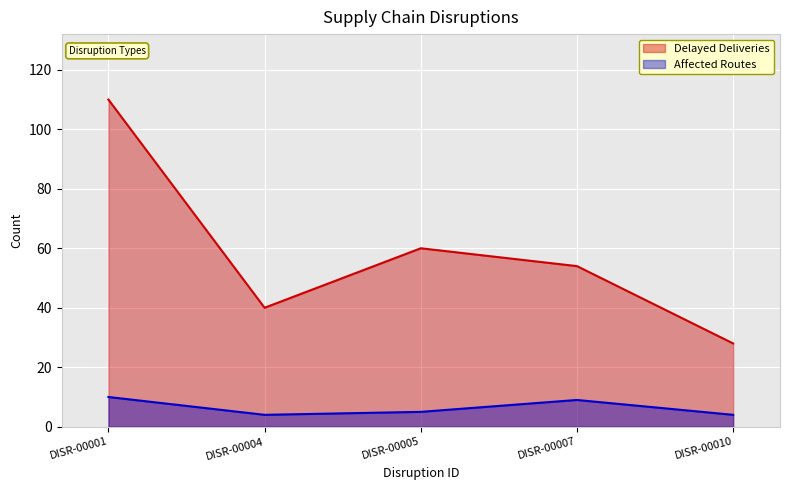

What is the difference between the highest and lowest values at DISR-00001?

100